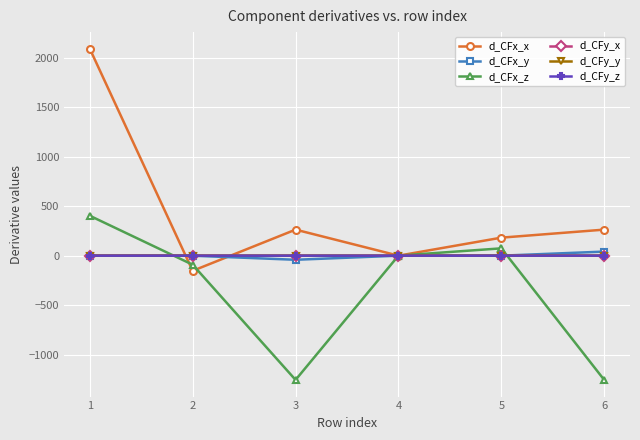

What is the average value of the d_CFx_y series?

-0.1